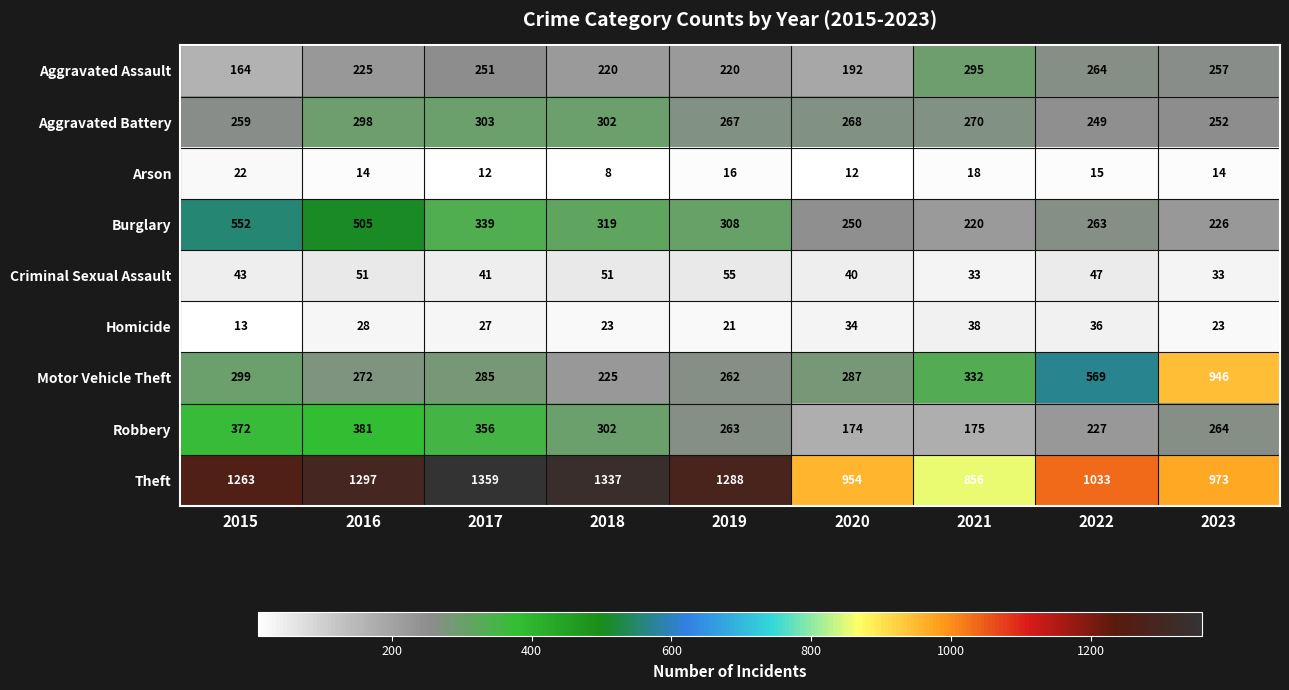

At which category does the chart reach its peak across all series?

2017